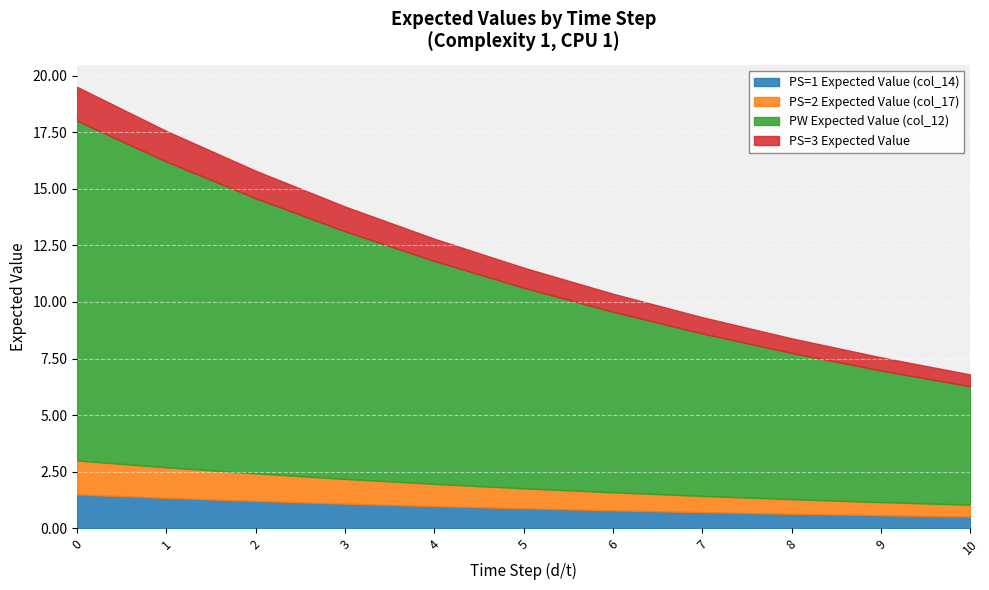

Does the chart display data point markers on the line(s)?

No